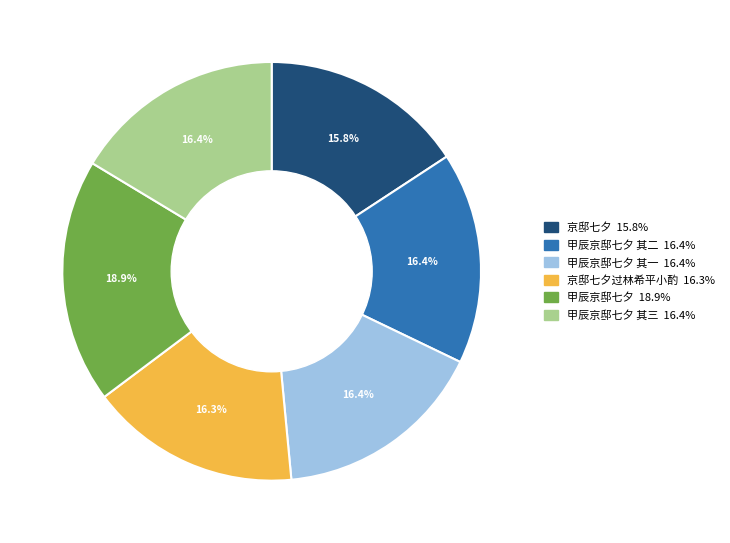

Is there a majority slice in this chart?

No